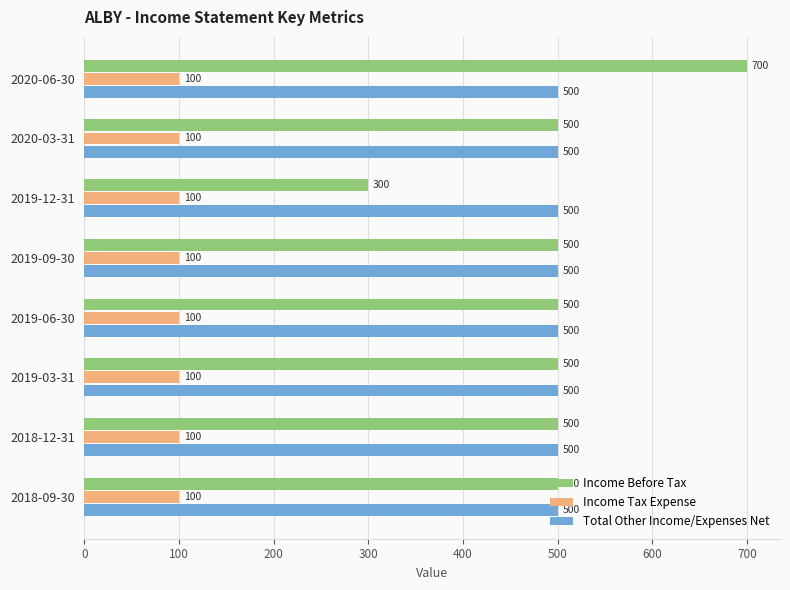

Which series has the largest range (max minus min)?

Income Before Tax